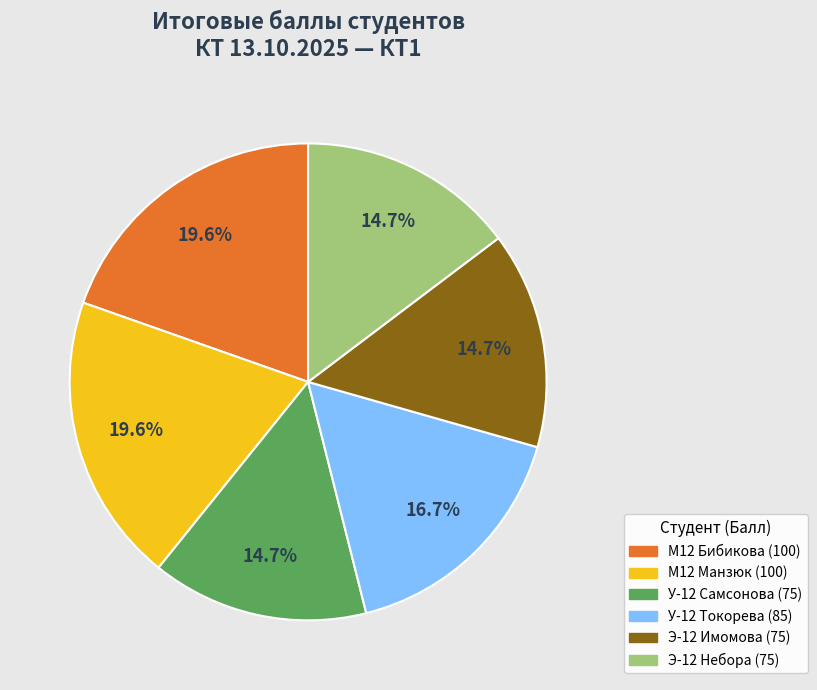

Is there a majority slice in this chart?

No